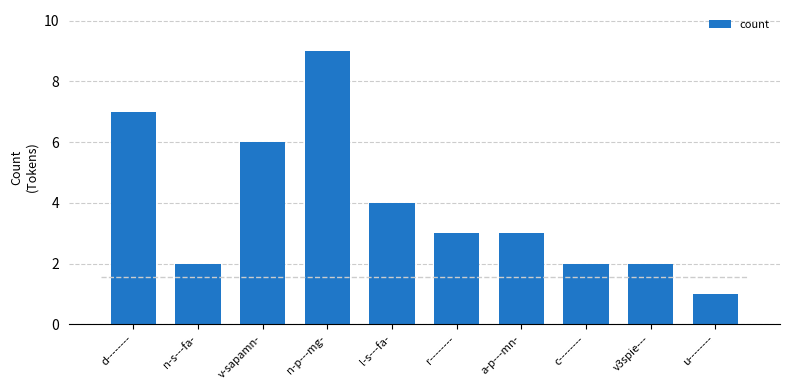

What is the maximum value shown in the chart?

9